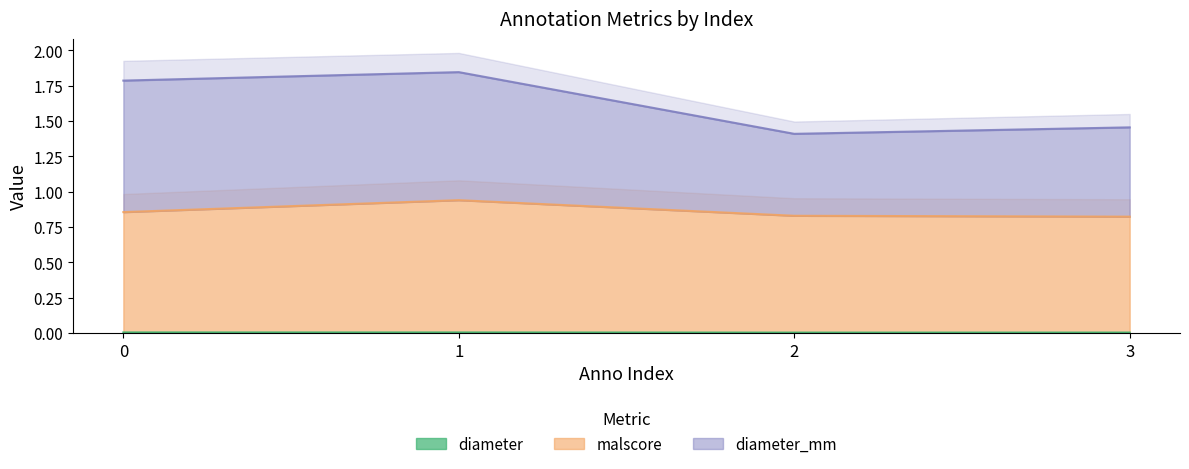

Which has a higher value, 2 or 3?

3